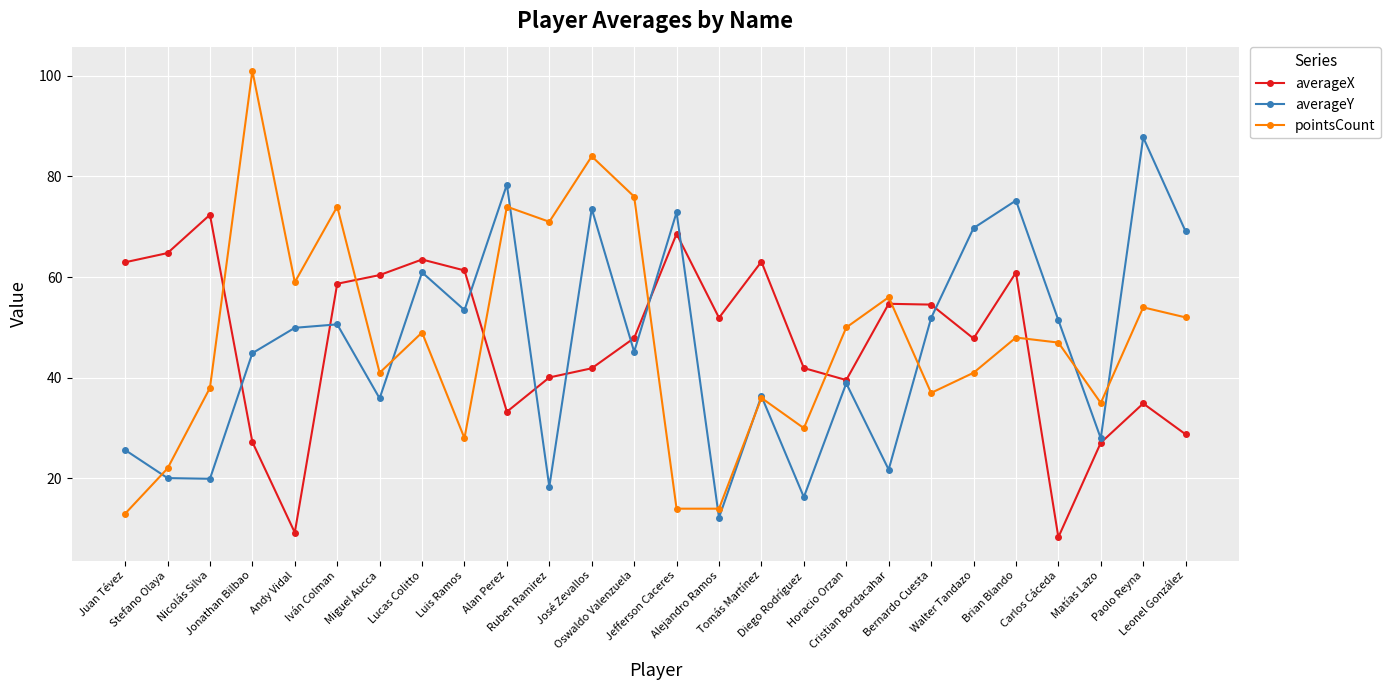

Which series ends up on top after the final intersection of pointsCount and averageX?

pointsCount